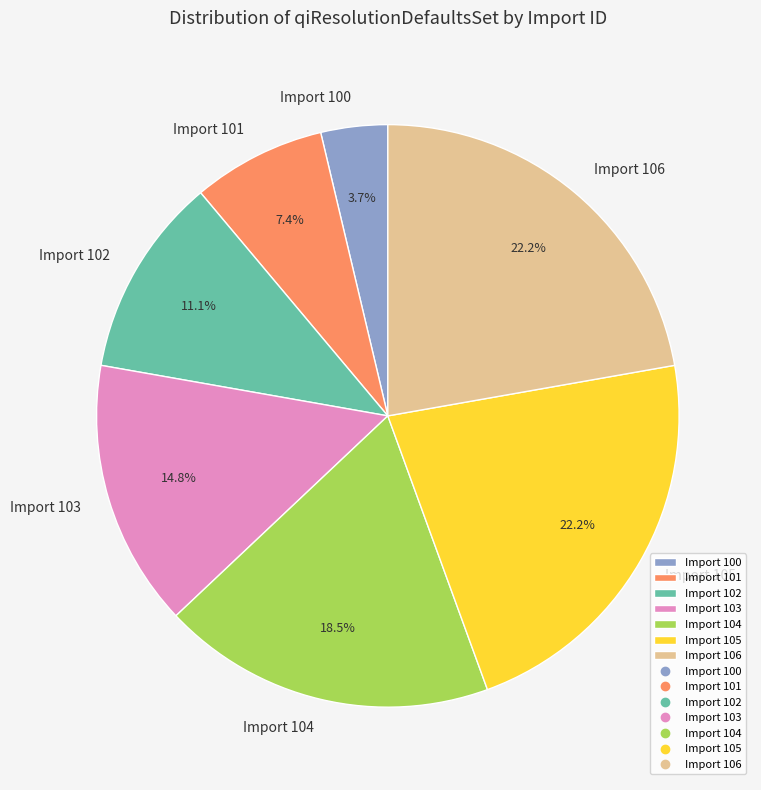

Which category has the smallest portion of the pie?

Import 100